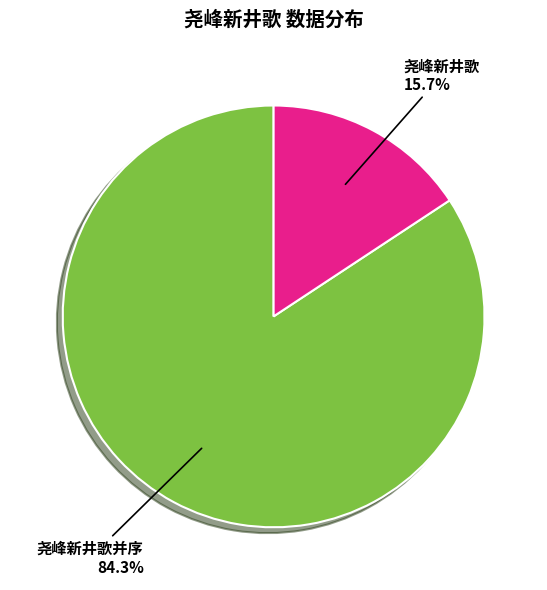

What is the total percentage of 尧峰新井歌并序 and 尧峰新井歌?

100.0%